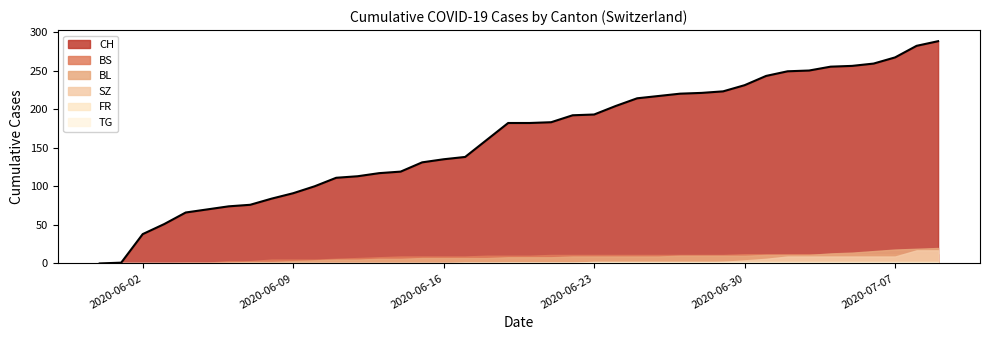

Is the value of TG at 2020-06-04 greater than the value of FR at 2020-07-03?

No